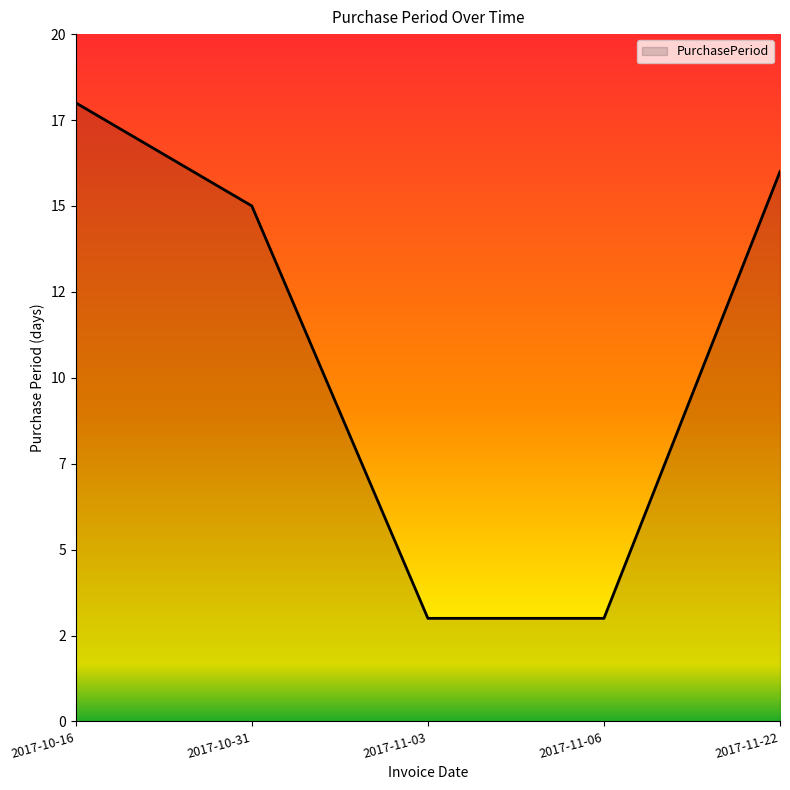

What is the label of the 2nd point from the right?

2017-11-06